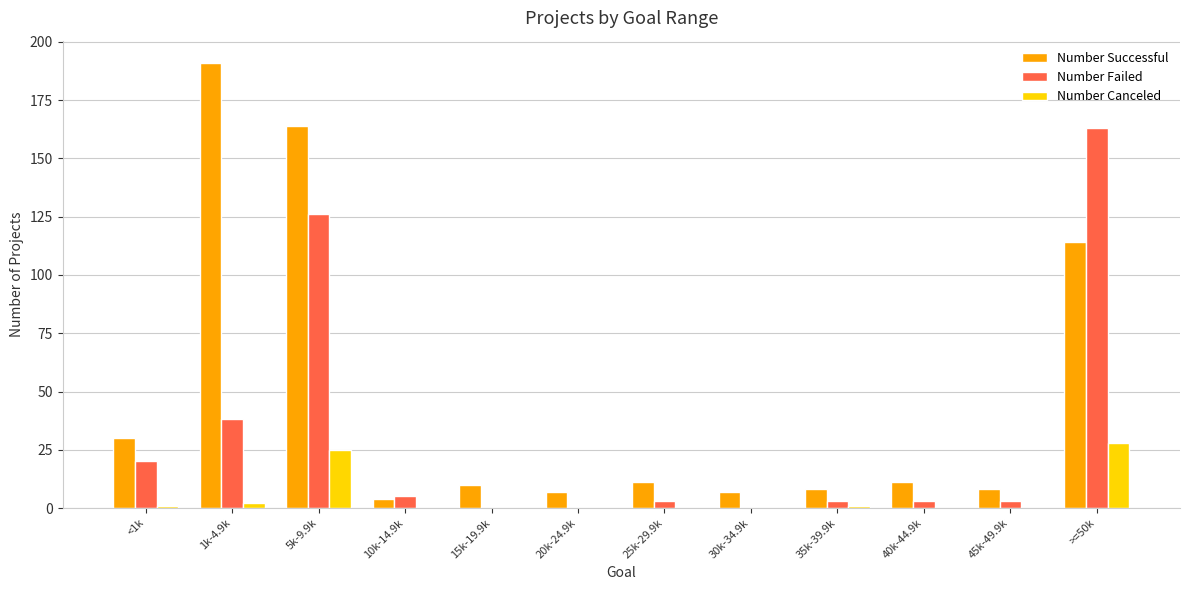

Reading right to left, transcribe all the data shown in this chart.

Number Successful: 114	8	11	8	7	11	7	10	4	164	191	30
Number Failed: 163	3	3	3	0	3	0	0	5	126	38	20
Number Canceled: 28	0	0	1	0	0	0	0	0	25	2	1